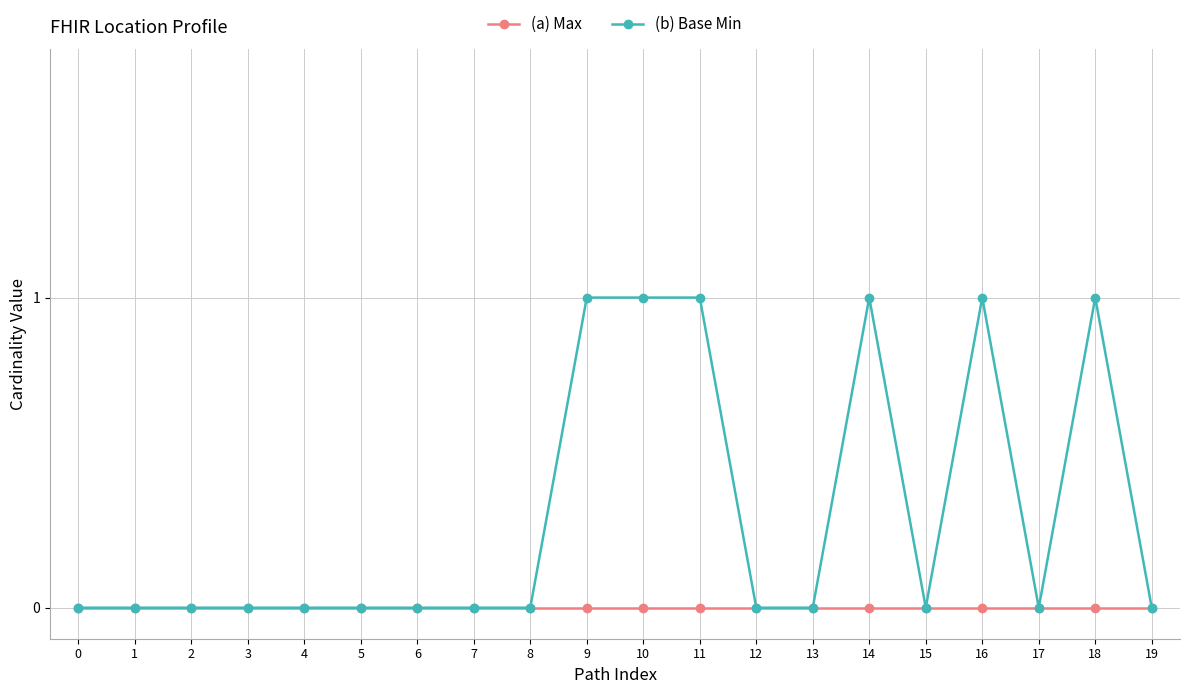

Reading right to left, extract all data points from this chart.

(a) Max: 19=0	18=0	17=0	16=0	15=0	14=0	13=0	12=0	11=0	10=0	9=0	8=0	7=0	6=0	5=0	4=0	3=0	2=0	1=0	0=0
(b) Base Min: 19=0	18=1	17=0	16=1	15=0	14=1	13=0	12=0	11=1	10=1	9=1	8=0	7=0	6=0	5=0	4=0	3=0	2=0	1=0	0=0